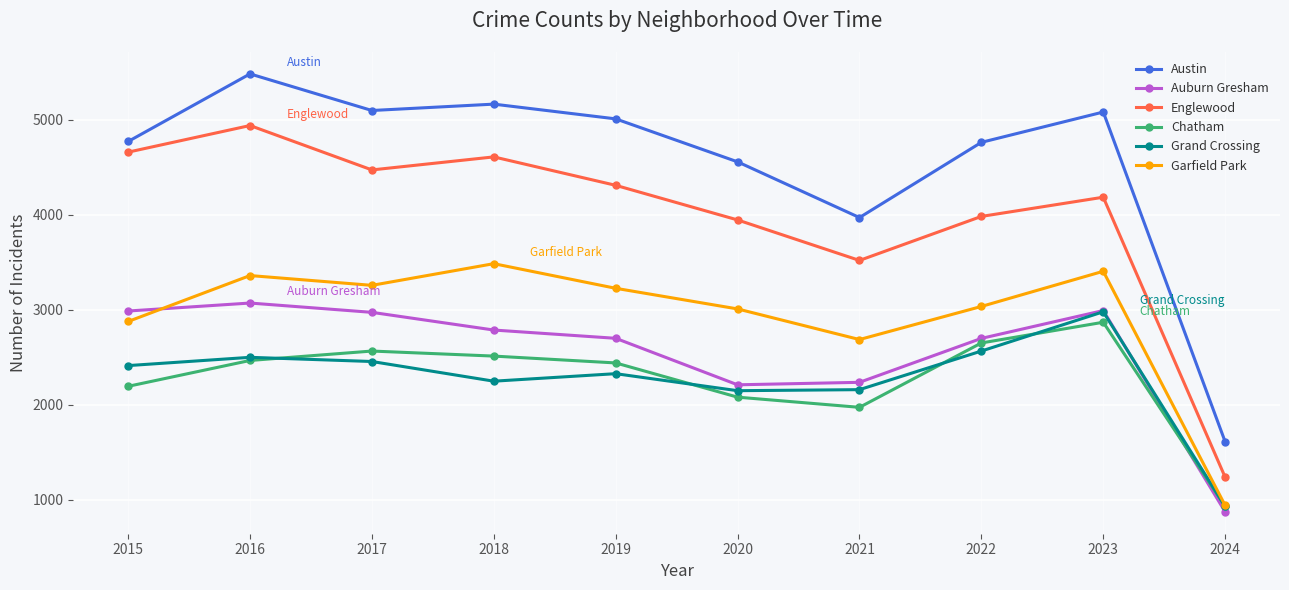

True or false: Austin has a value of 5481 at 2016.

True